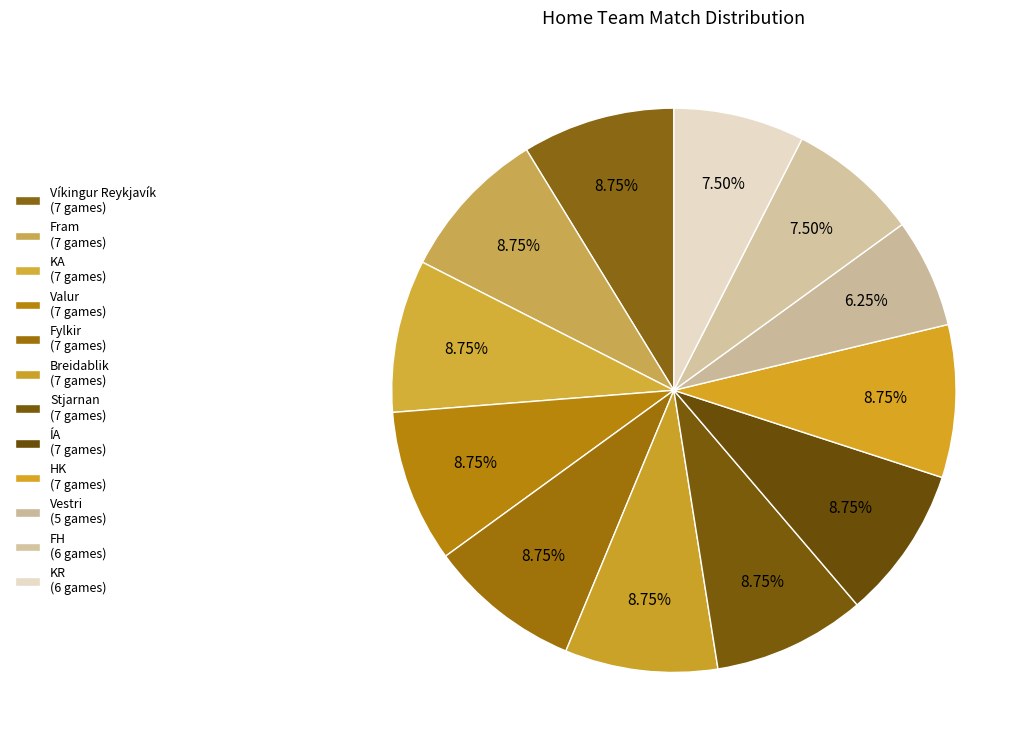

How many segments does this pie chart have?

12